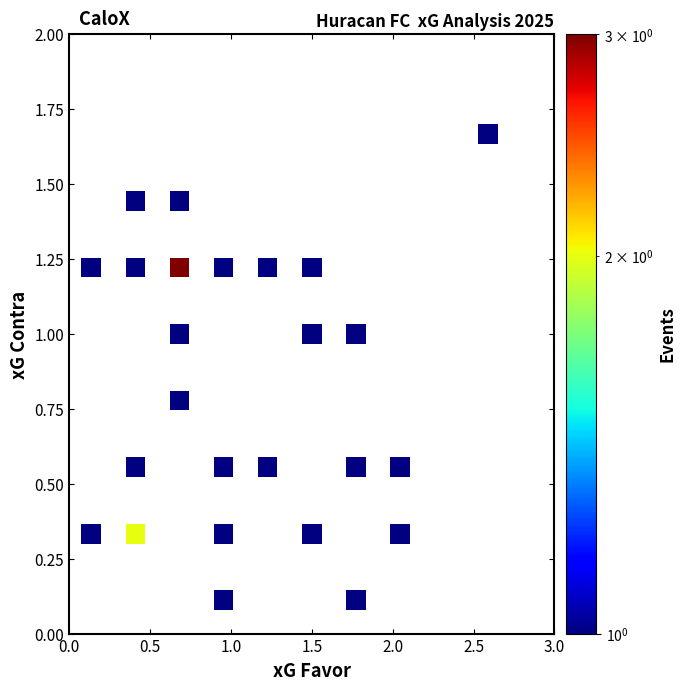

What is the range of X values (max minus min)?

2.5